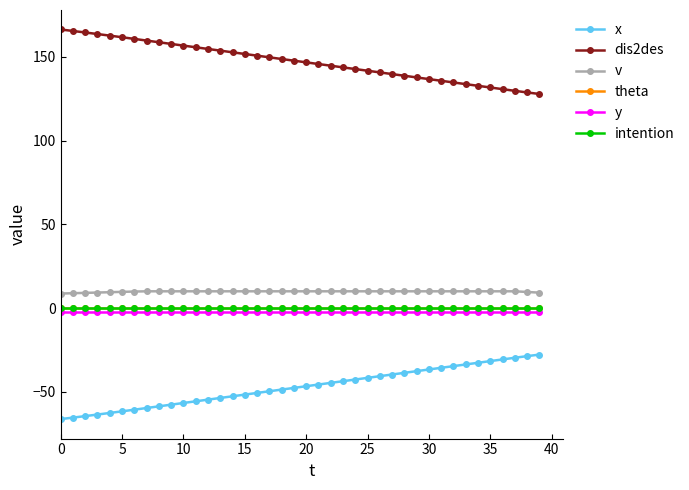

Does the chart have visible grid lines?

No